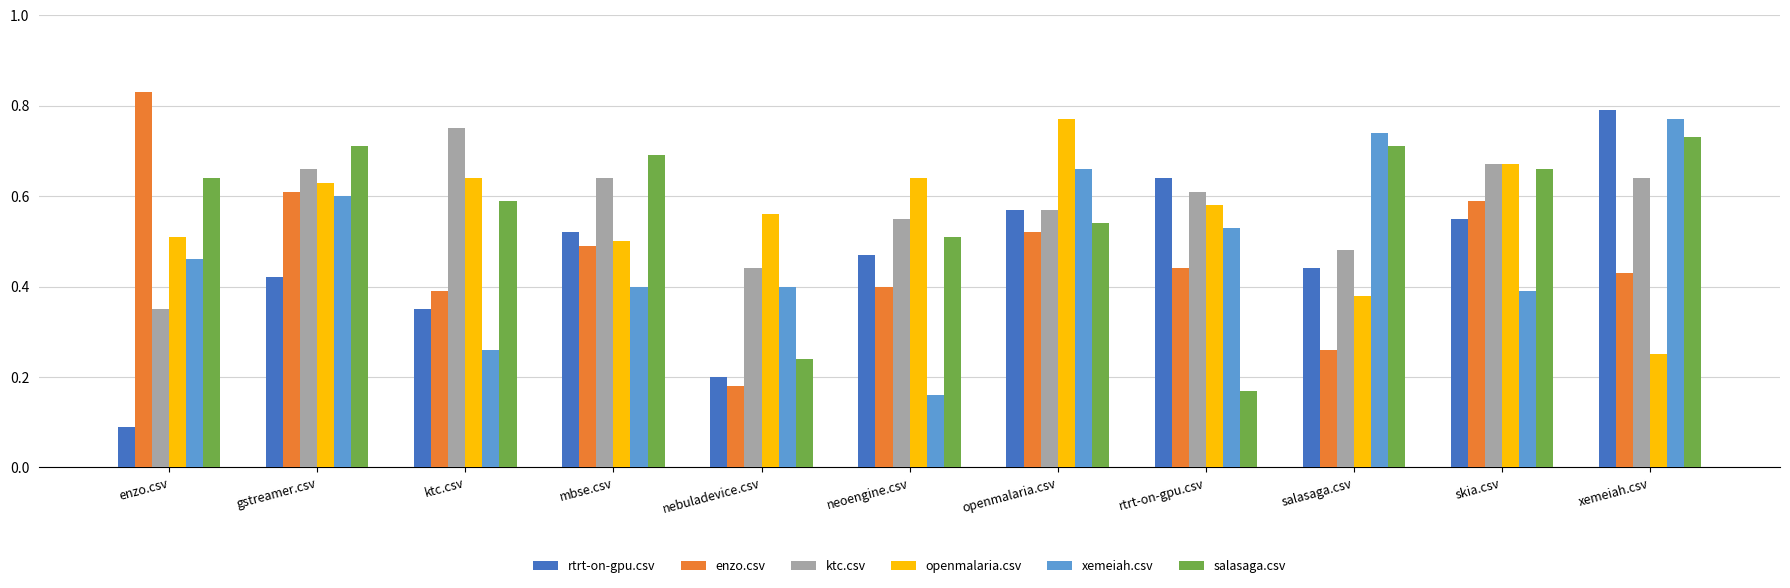

Which category has the highest value in the ktc.csv series?

ktc.csv